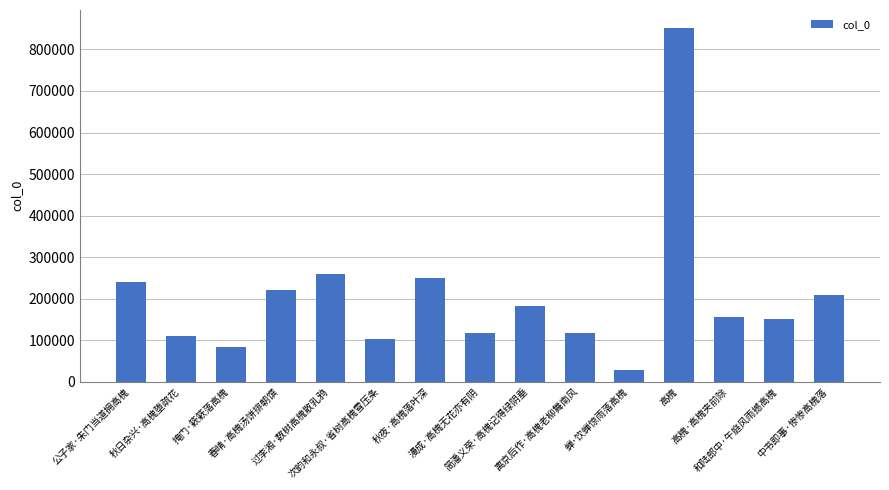

The chart shows a value of 181547 at 简潘义荣·高槐记得绿阴垂. True or false?

True